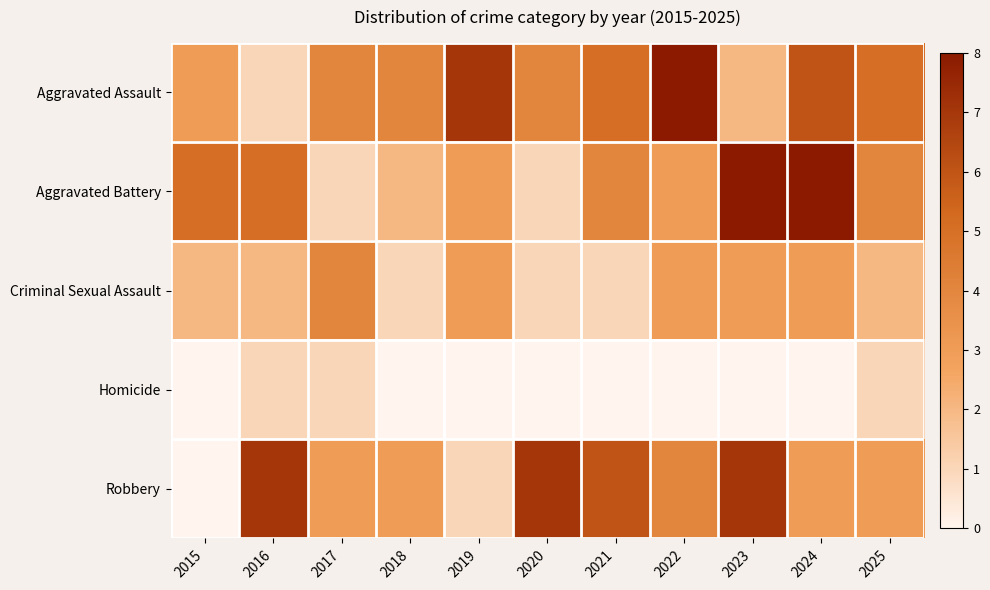

At which category is the sum across all series the highest?

2023